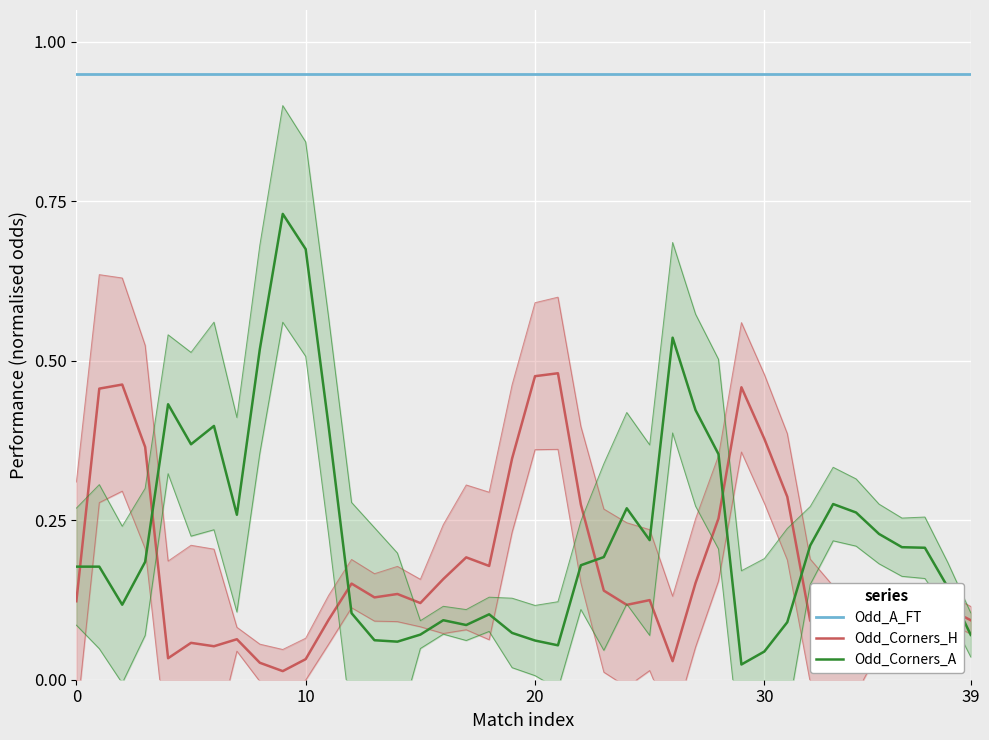

Between 6 and 23, which series saw the biggest shift?

Odd_Corners_A